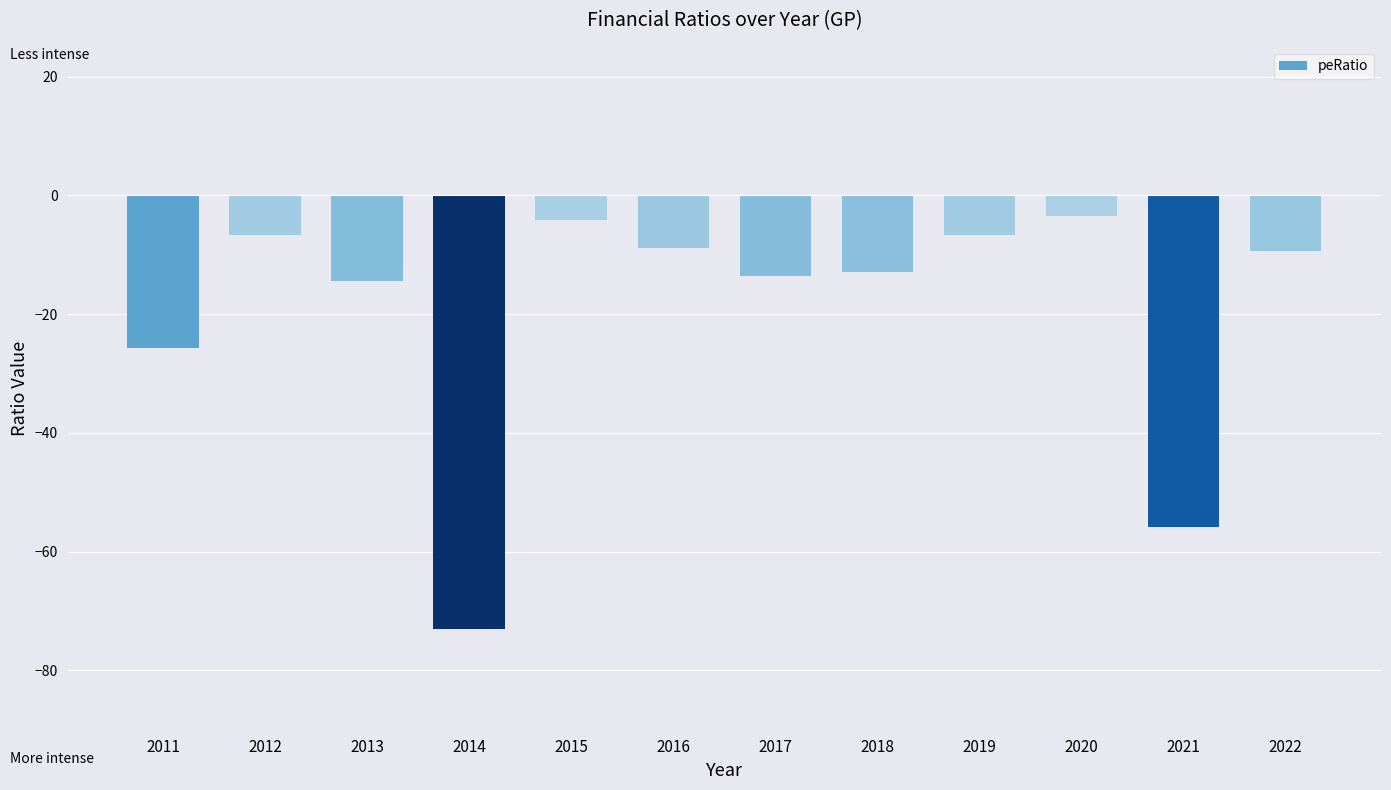

What is the smallest value displayed?

-73.1